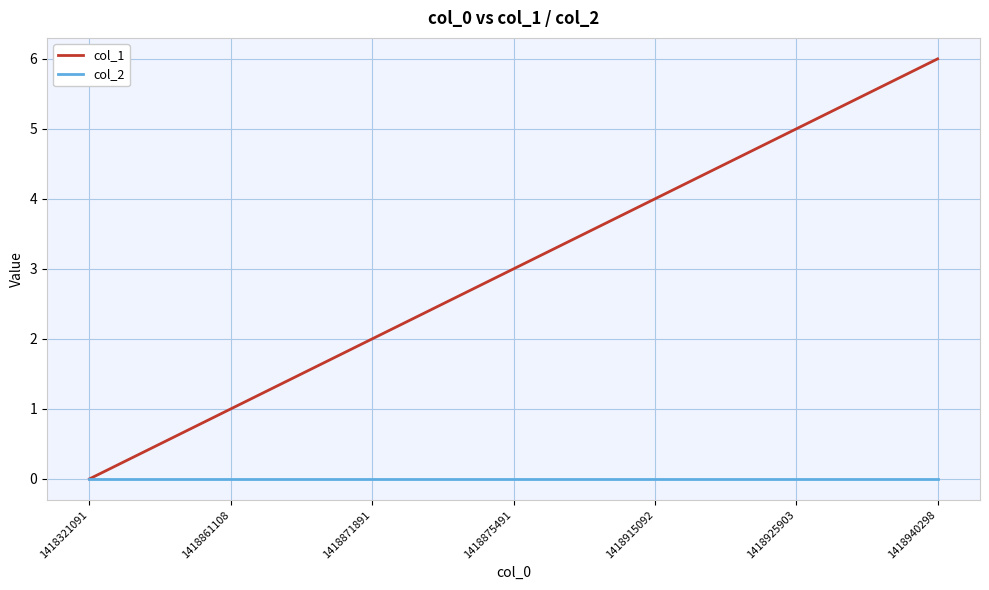

How many distinct data groups are displayed?

2